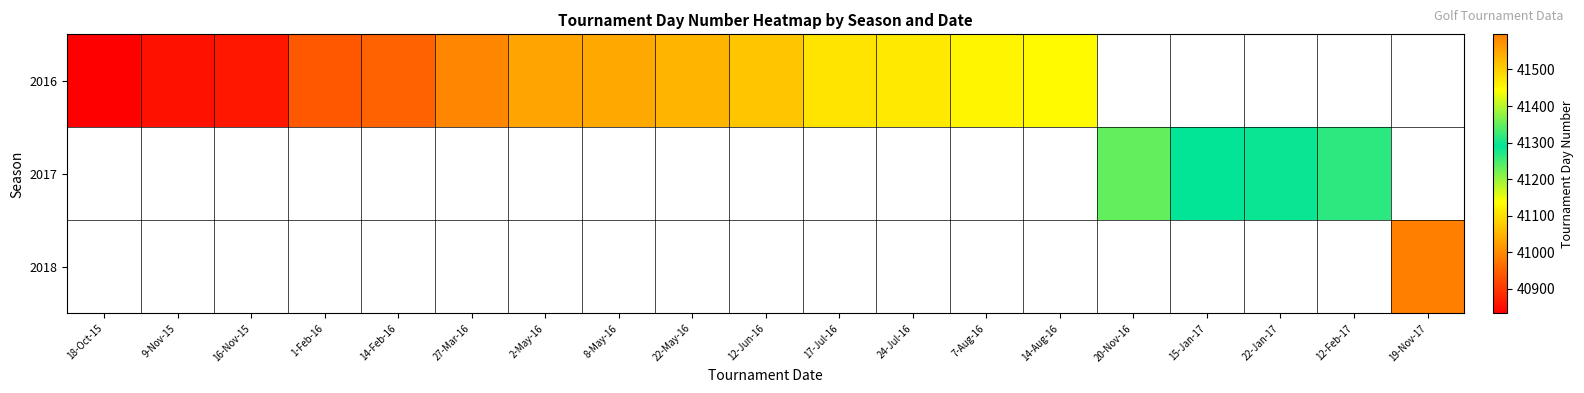

How many values in 2017 are above zero?

4